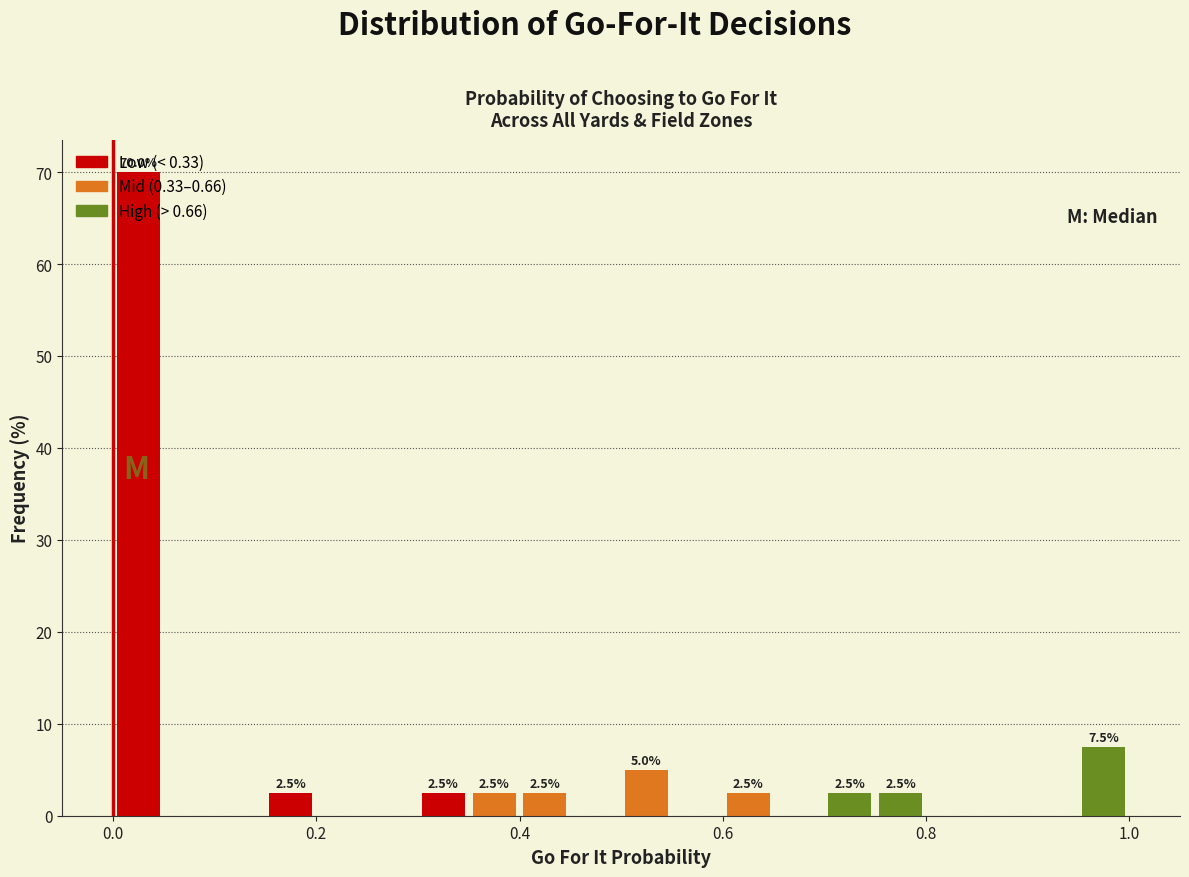

Around what value on the x-axis is the tallest bar? Give the approximate position of its centre, as read against the axis.

0.02